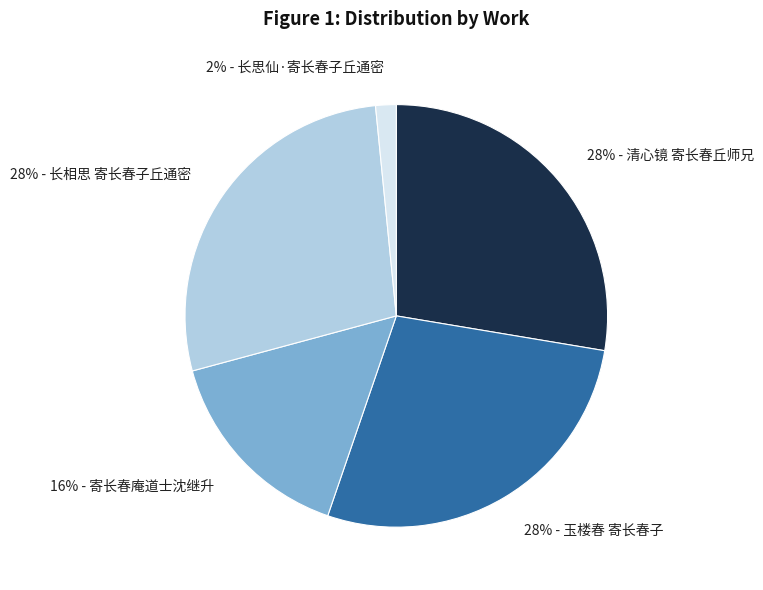

Is there a majority slice in this chart?

No